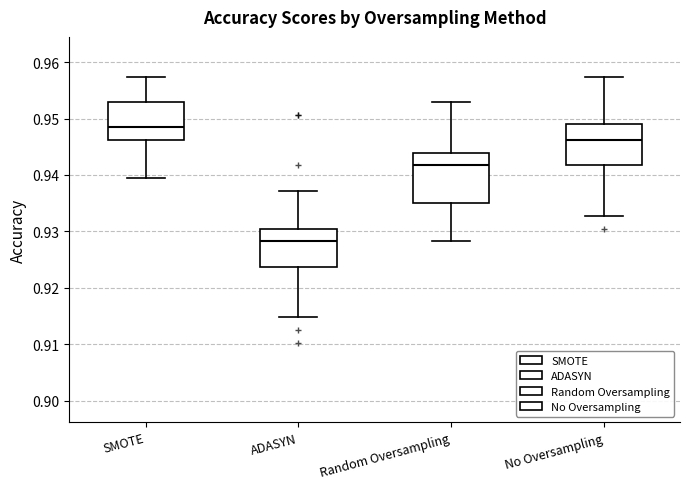

Which box is the tallest, from its lower edge to its upper edge?

Random Oversampling